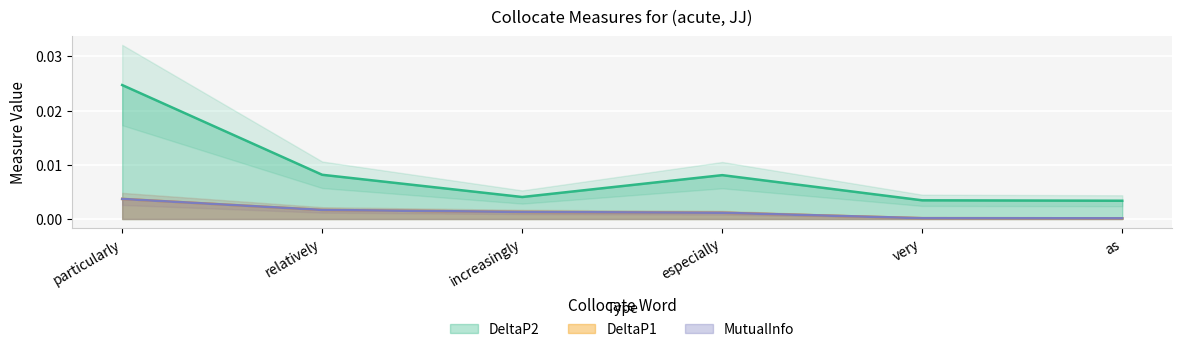

Where is the first local maximum for DeltaP2?

especially